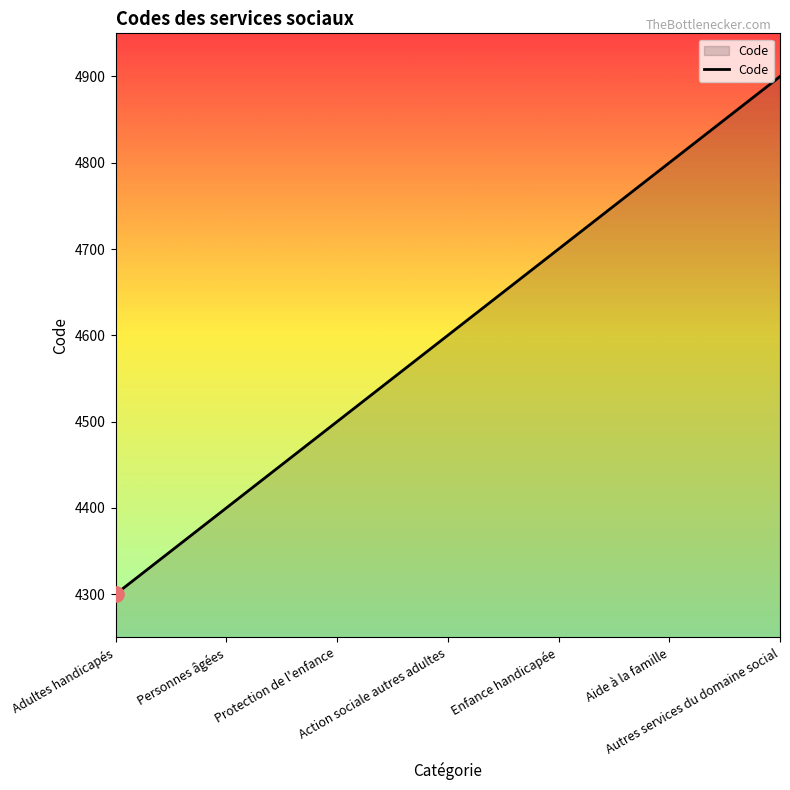

Approximately how many times larger is the value at Action sociale autres adultes compared to Aide à la famille?

1.0